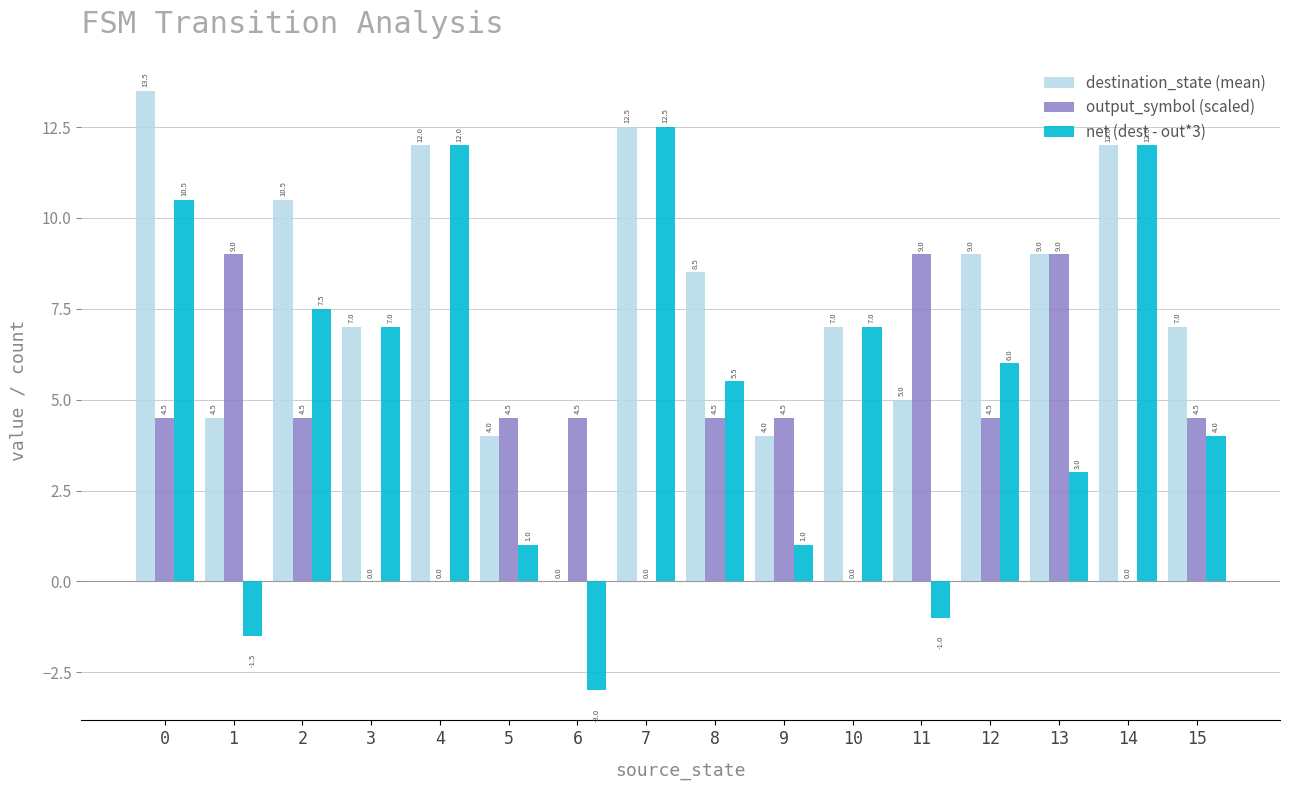

What is the approximate value of output_symbol (scaled) at 12?

4.5